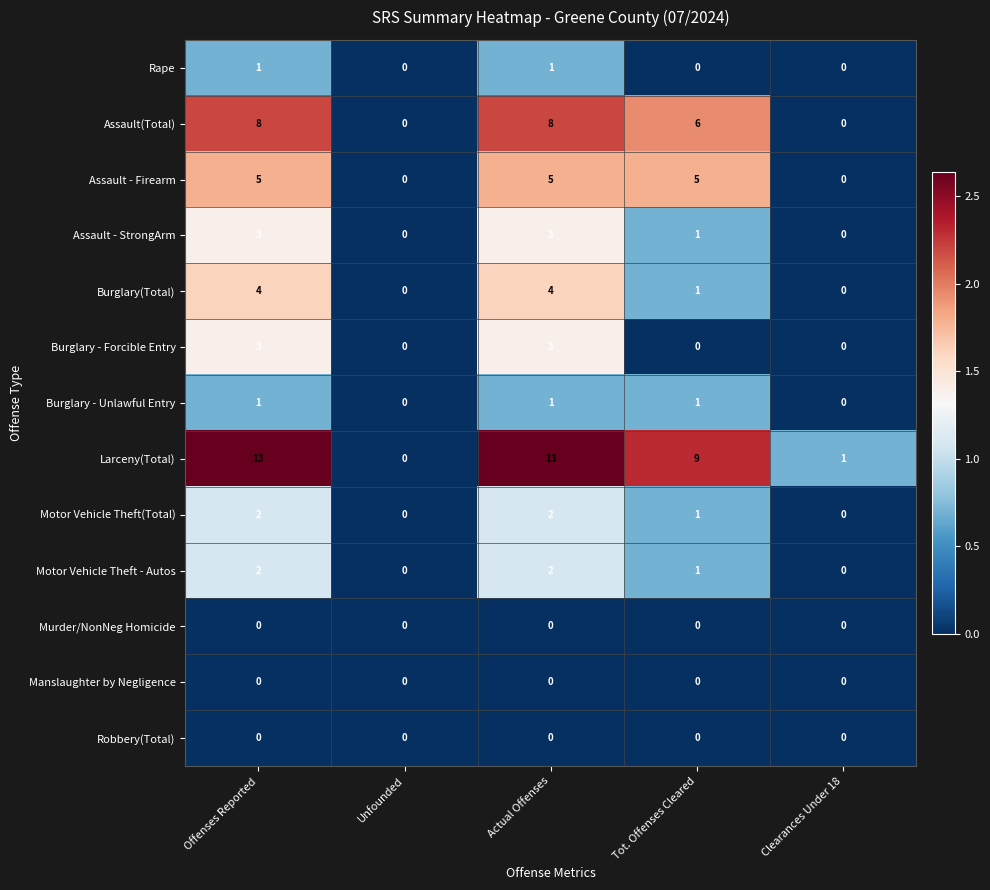

The value of Assault(Total) at Clearances Under 18 is 0. True or false?

True